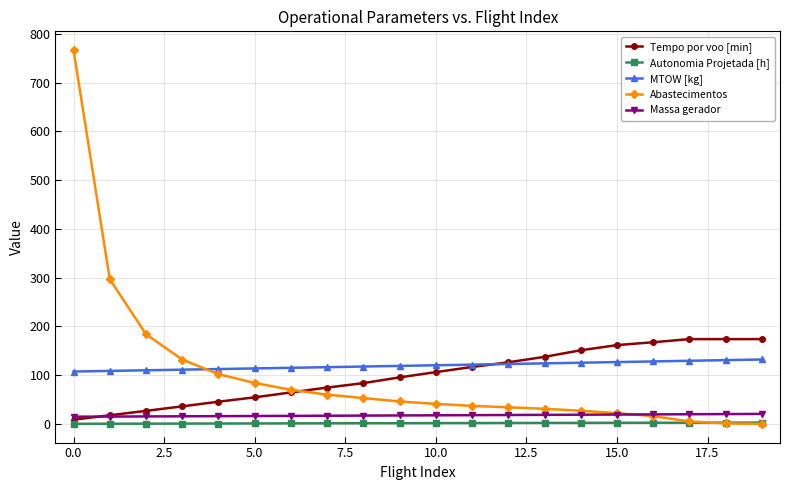

What are all the series names shown in the legend?

Tempo por voo [min], Autonomia Projetada [h], MTOW [kg], Abastecimentos, Massa gerador